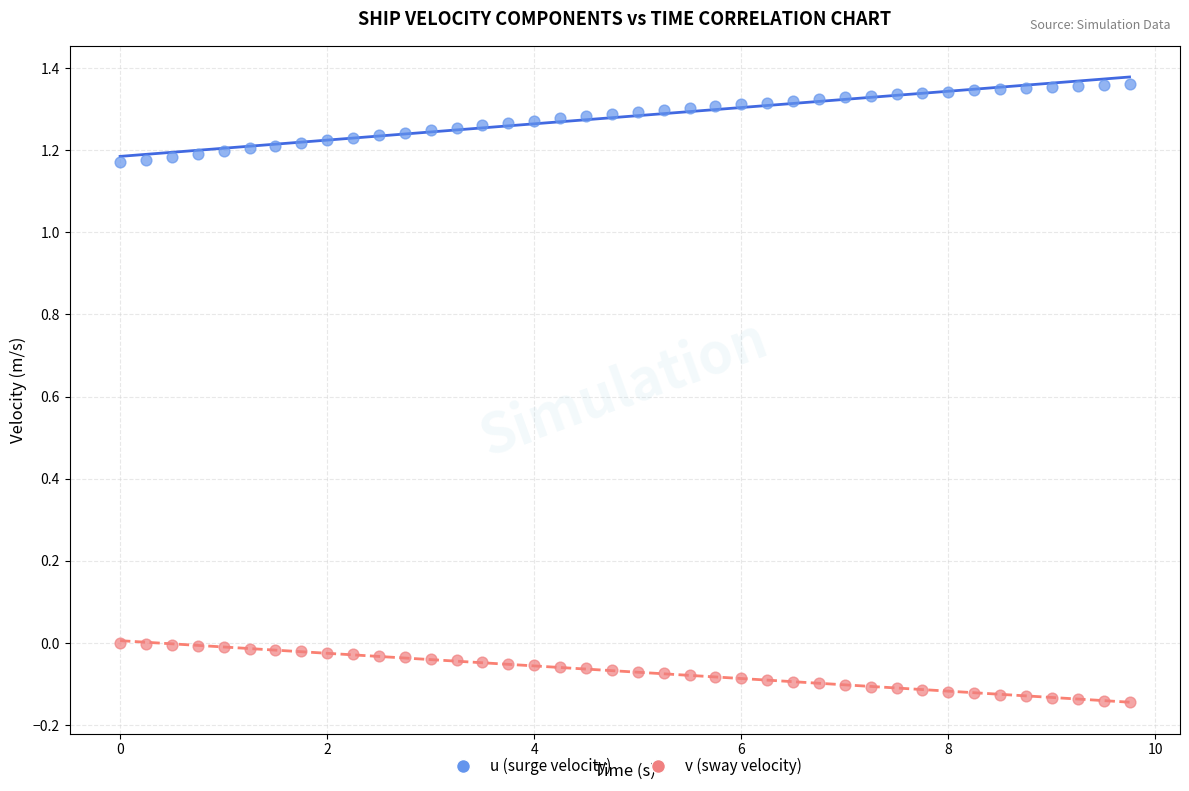

Which series has the widest spread of Y values?

u (surge velocity)